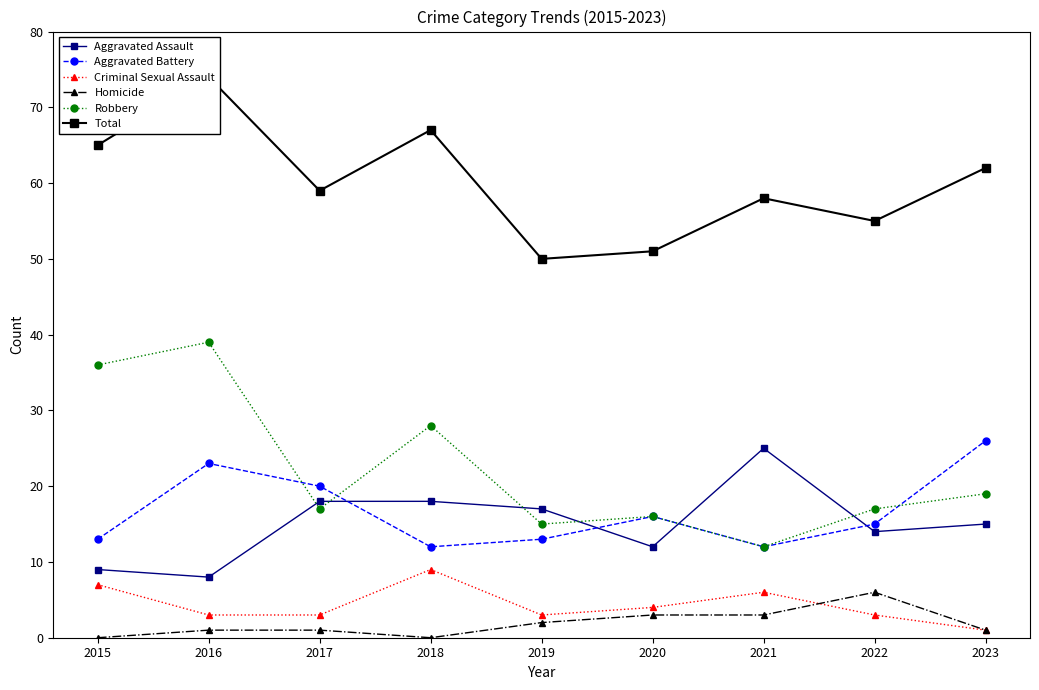

Rank the series at 2019 from highest to lowest value.

Total, Aggravated Assault, Robbery, Aggravated Battery, Criminal Sexual Assault, Homicide